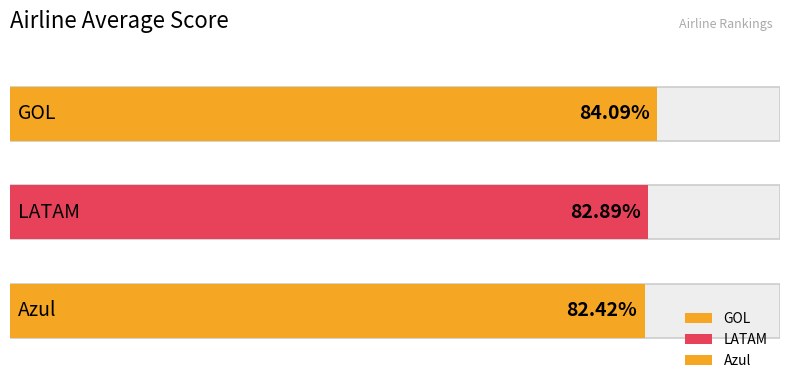

What is the ratio of the value at LATAM to the value at Azul?

1.0